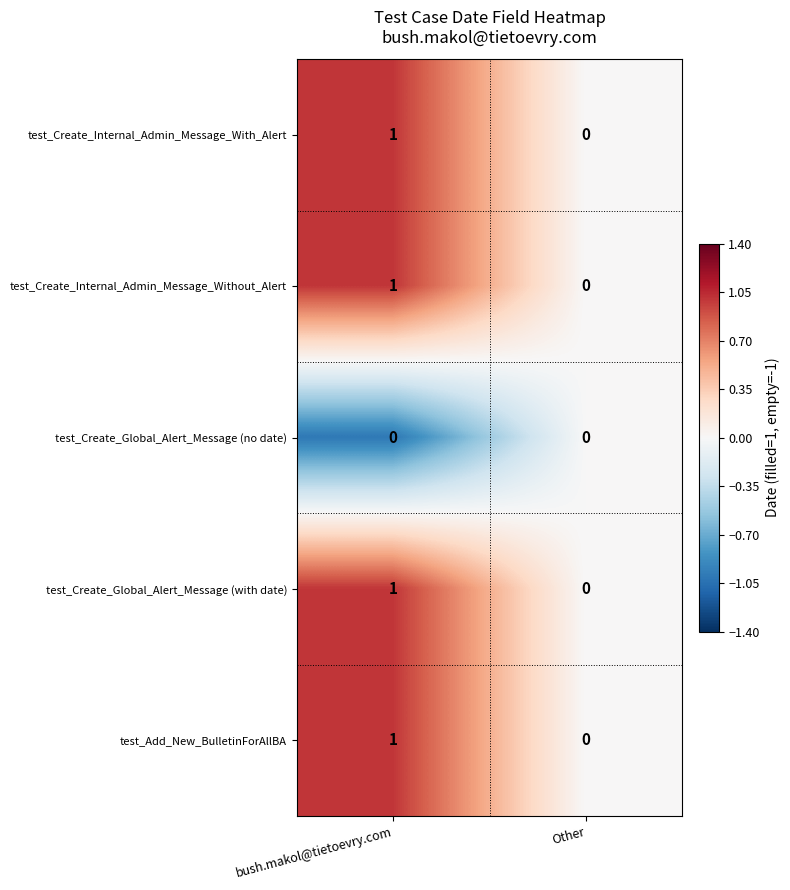

Is it true that test_Create_Global_Alert_Message (with date) equals 1 at bush.makol@tietoevry.com?

True